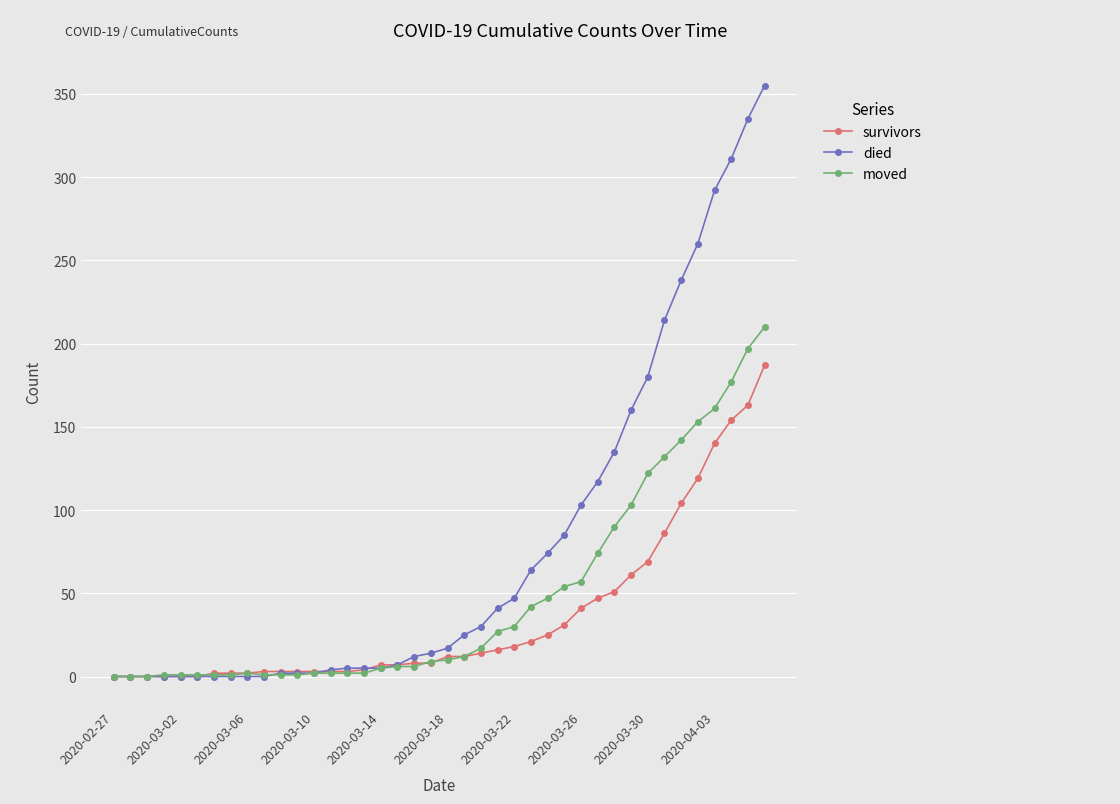

Which series has the widest spread of values?

died